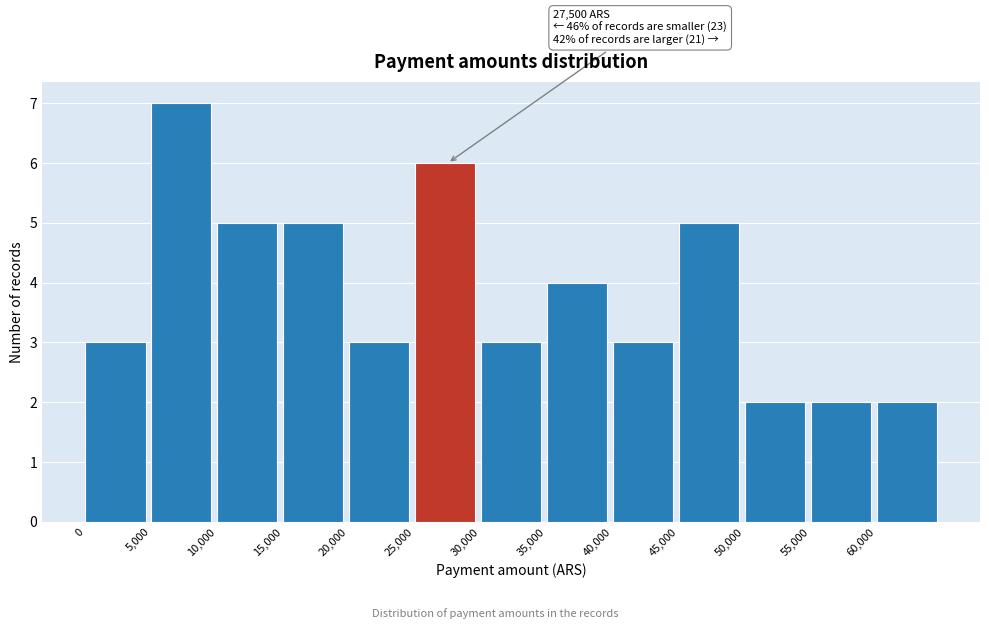

Over which range of the x-axis is the bar tallest?

5000 to 10000